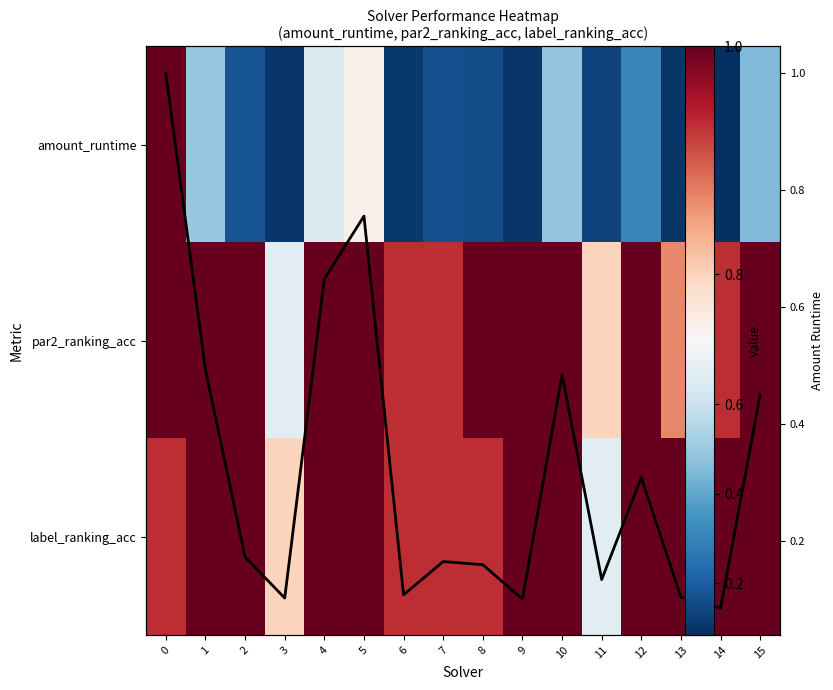

Rank the series by their maximum value, from highest to lowest.

amount_runtime, par2_ranking_acc, label_ranking_acc, amount_runtime (line)